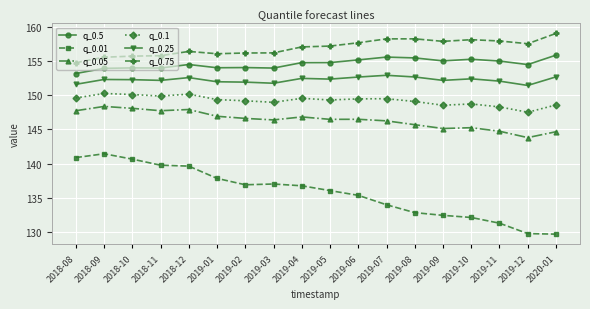

Is it true that q_0.25 equals 152.5 at 2019-04?

True